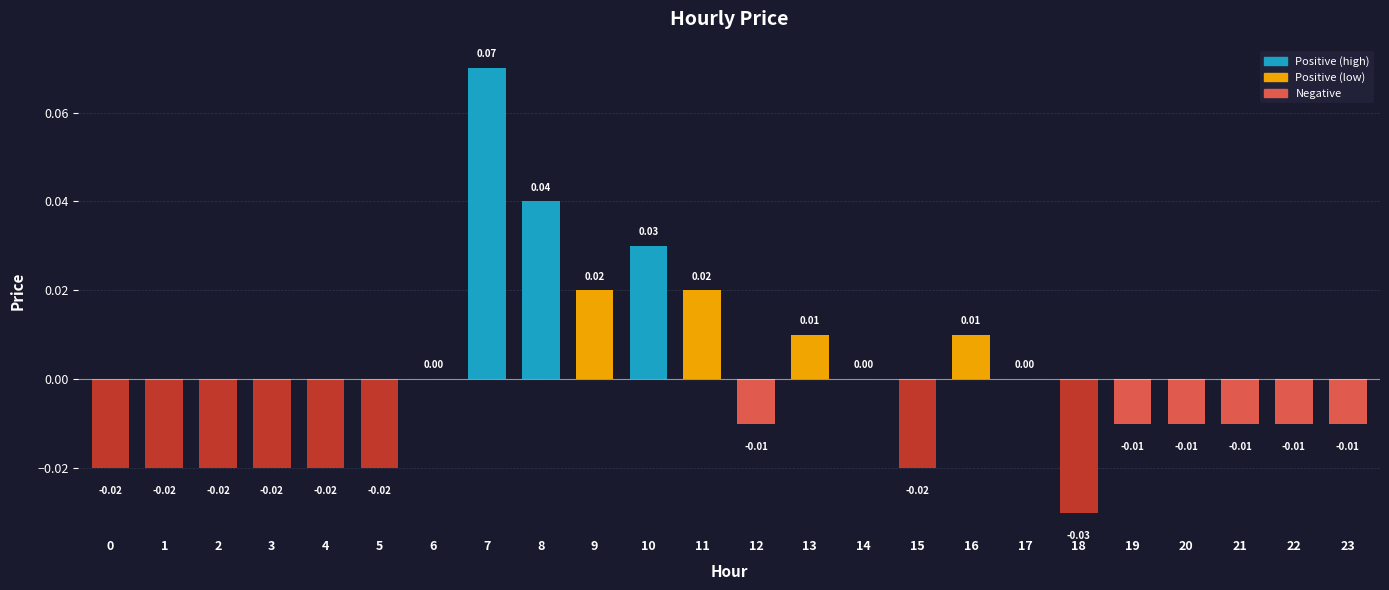

The chart shows a value of 0.0 at 10. True or false?

True